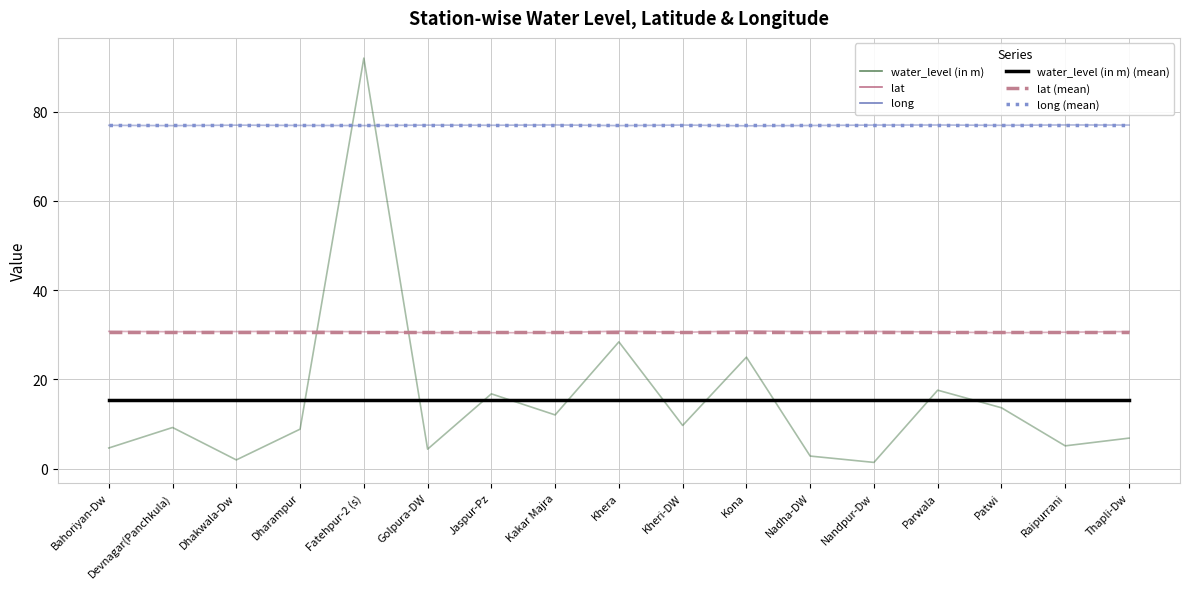

What value does the water_level (in m) (mean) series have at Khera?

15.3